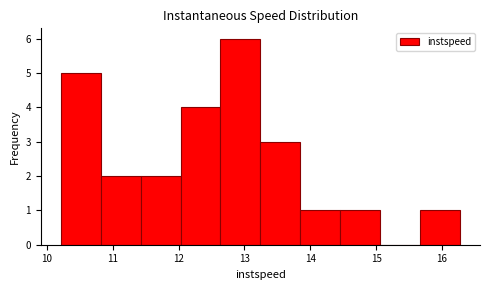

How tall is the bar that spans 12.0 to 12.6 on the x-axis? Neither the bar edges nor the heights are printed on the chart, so give them approximately, as read against the axes.

4